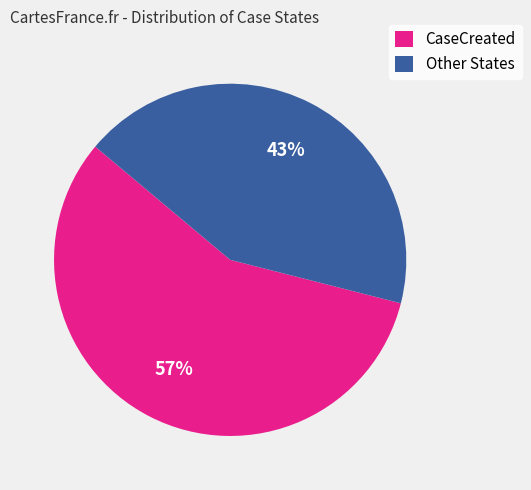

Is it true that Other States is 35% of the pie?

False